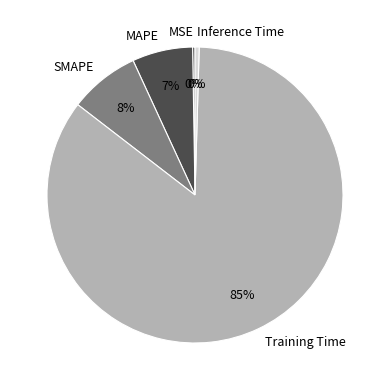

To the nearest percent, what is the difference between the largest and smallest slice percentages?

85%